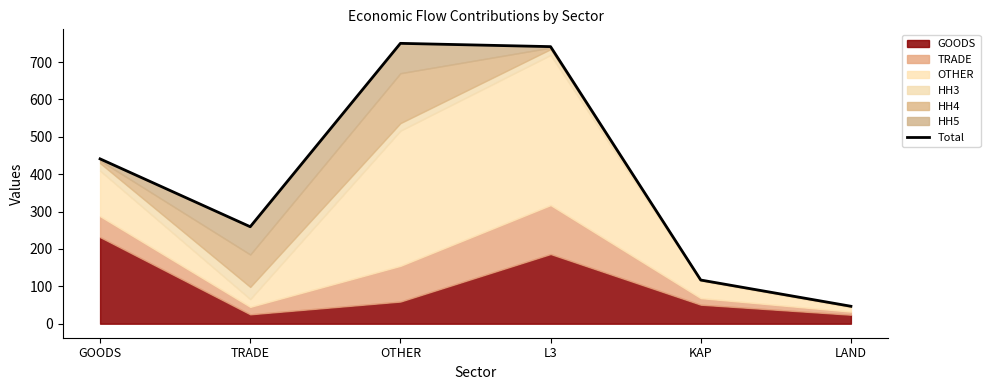

Which category has the highest value across all series?

OTHER